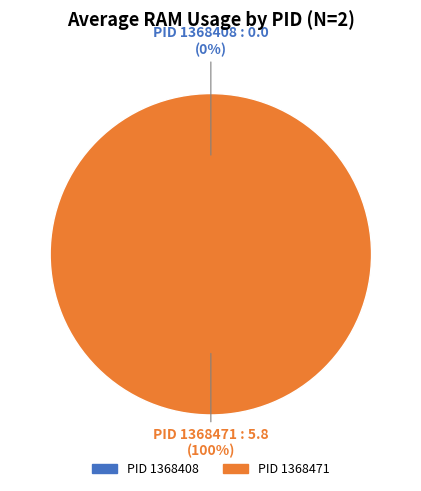

How many segments does this pie chart have?

2